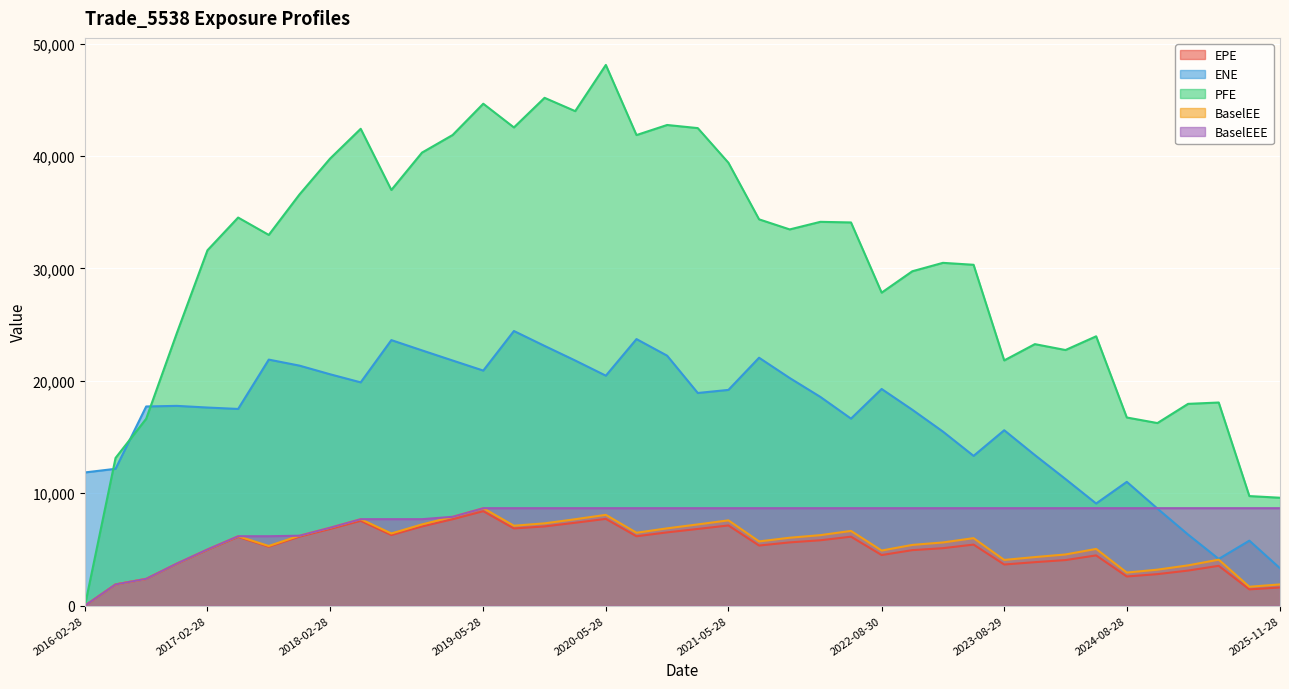

Reading left to right, transcribe all the data shown in this chart.

EPE: 2016-02-28=0.0	2016-05-31=1889.0	2016-08-30=2380.0	2016-11-28=3726.7	2017-02-28=4966.6	2017-05-30=6117.8	2017-08-29=5247.2	2017-11-28=6136.9	2018-02-28=6821.2	2018-05-29=7548.4	2018-08-28=6283.4	2018-11-28=7049.6	2019-02-28=7689.7	2019-05-28=8406.6	2019-08-28=6871.4	2019-11-29=7050.4	2020-02-28=7377.5	2020-05-28=7721.0	2020-08-28=6175.6	2020-11-30=6521.4	2021-03-01=6826.1	2021-05-28=7136.8	2021-08-31=5350.4	2021-11-29=5631.1	2022-02-28=5819.2	2022-05-31=6137.4	2022-08-30=4504.6	2022-11-28=4940.7	2023-02-28=5115.9	2023-05-30=5435.2	2023-08-29=3663.4	2023-11-28=3871.7	2024-02-28=4057.4	2024-05-28=4473.4	2024-08-28=2596.3	2024-11-29=2807.5	2025-02-28=3123.7	2025-05-28=3547.5	2025-08-28=1450.8	2025-11-28=1620.9
ENE: 2016-02-28=11853.2	2016-05-31=12176.5	2016-08-30=17721.7	2016-11-28=17774.6	2017-02-28=17626.1	2017-05-30=17501.2	2017-08-29=21889.8	2017-11-28=21355.9	2018-02-28=20586.7	2018-05-29=19865.8	2018-08-28=23624.6	2018-11-28=22711.4	2019-02-28=21809.6	2019-05-28=20914.2	2019-08-28=24434.2	2019-11-29=23109.8	2020-02-28=21809.8	2020-05-28=20460.6	2020-08-28=23716.2	2020-11-30=22239.6	2021-03-01=18920.3	2021-05-28=19195.3	2021-08-31=22057.3	2021-11-29=20252.0	2022-02-28=18573.4	2022-05-31=16640.4	2022-08-30=19277.2	2022-11-28=17430.6	2023-02-28=15487.5	2023-05-30=13326.2	2023-08-29=15606.7	2023-11-28=13397.5	2024-02-28=11265.2	2024-05-28=9090.0	2024-08-28=11016.3	2024-11-29=8638.0	2025-02-28=6327.5	2025-05-28=4158.5	2025-08-28=5785.3	2025-11-28=3329.9
PFE: 2016-02-28=0.0	2016-05-31=13142.5	2016-08-30=16630.0	2016-11-28=24251.7	2017-02-28=31617.8	2017-05-30=34526.5	2017-08-29=32981.9	2017-11-28=36573.9	2018-02-28=39769.9	2018-05-29=42421.0	2018-08-28=36978.9	2018-11-28=40302.3	2019-02-28=41868.7	2019-05-28=44651.8	2019-08-28=42542.5	2019-11-29=45176.2	2020-02-28=43993.8	2020-05-28=48102.6	2020-08-28=41864.4	2020-11-30=42760.5	2021-03-01=42482.6	2021-05-28=39400.5	2021-08-31=34367.3	2021-11-29=33470.5	2022-02-28=34145.2	2022-05-31=34090.9	2022-08-30=27846.5	2022-11-28=29748.0	2023-02-28=30497.7	2023-05-30=30325.0	2023-08-29=21817.5	2023-11-28=23266.4	2024-02-28=22742.6	2024-05-28=23962.9	2024-08-28=16740.9	2024-11-29=16245.7	2025-02-28=17953.7	2025-05-28=18073.8	2025-08-28=9750.7	2025-11-28=9602.9
BaselEE: 2016-02-28=0.0	2016-05-31=1892.5	2016-08-30=2388.9	2016-11-28=3747.9	2017-02-28=5005.3	2017-05-30=6178.6	2017-08-29=5311.1	2017-11-28=6225.4	2018-02-28=6935.1	2018-05-29=7695.9	2018-08-28=6424.3	2018-11-28=7228.4	2019-02-28=7907.4	2019-05-28=8673.4	2019-08-28=7114.0	2019-11-29=7324.9	2020-02-28=7691.1	2020-05-28=8080.5	2020-08-28=6488.9	2020-11-30=6880.2	2021-03-01=7230.1	2021-05-28=7592.1	2021-08-31=5718.5	2021-11-29=6045.4	2022-02-28=6275.6	2022-05-31=6651.4	2022-08-30=4905.8	2022-11-28=5406.7	2023-02-28=5626.1	2023-05-30=6008.5	2023-08-29=4071.0	2023-11-28=4325.1	2024-02-28=4556.5	2024-05-28=5050.9	2024-08-28=2947.8	2024-11-29=3205.5	2025-02-28=3586.1	2025-05-28=4095.4	2025-08-28=1684.6	2025-11-28=1893.1
BaselEEE: 2016-02-28=0.0	2016-05-31=1892.5	2016-08-30=2388.9	2016-11-28=3747.9	2017-02-28=5005.3	2017-05-30=6178.6	2017-08-29=6178.6	2017-11-28=6225.4	2018-02-28=6935.1	2018-05-29=7695.9	2018-08-28=7695.9	2018-11-28=7695.9	2019-02-28=7907.4	2019-05-28=8673.4	2019-08-28=8673.4	2019-11-29=8673.4	2020-02-28=8673.4	2020-05-28=8673.4	2020-08-28=8673.4	2020-11-30=8673.4	2021-03-01=8673.4	2021-05-28=8673.4	2021-08-31=8673.4	2021-11-29=8673.4	2022-02-28=8673.4	2022-05-31=8673.4	2022-08-30=8673.4	2022-11-28=8673.4	2023-02-28=8673.4	2023-05-30=8673.4	2023-08-29=8673.4	2023-11-28=8673.4	2024-02-28=8673.4	2024-05-28=8673.4	2024-08-28=8673.4	2024-11-29=8673.4	2025-02-28=8673.4	2025-05-28=8673.4	2025-08-28=8673.4	2025-11-28=8673.4